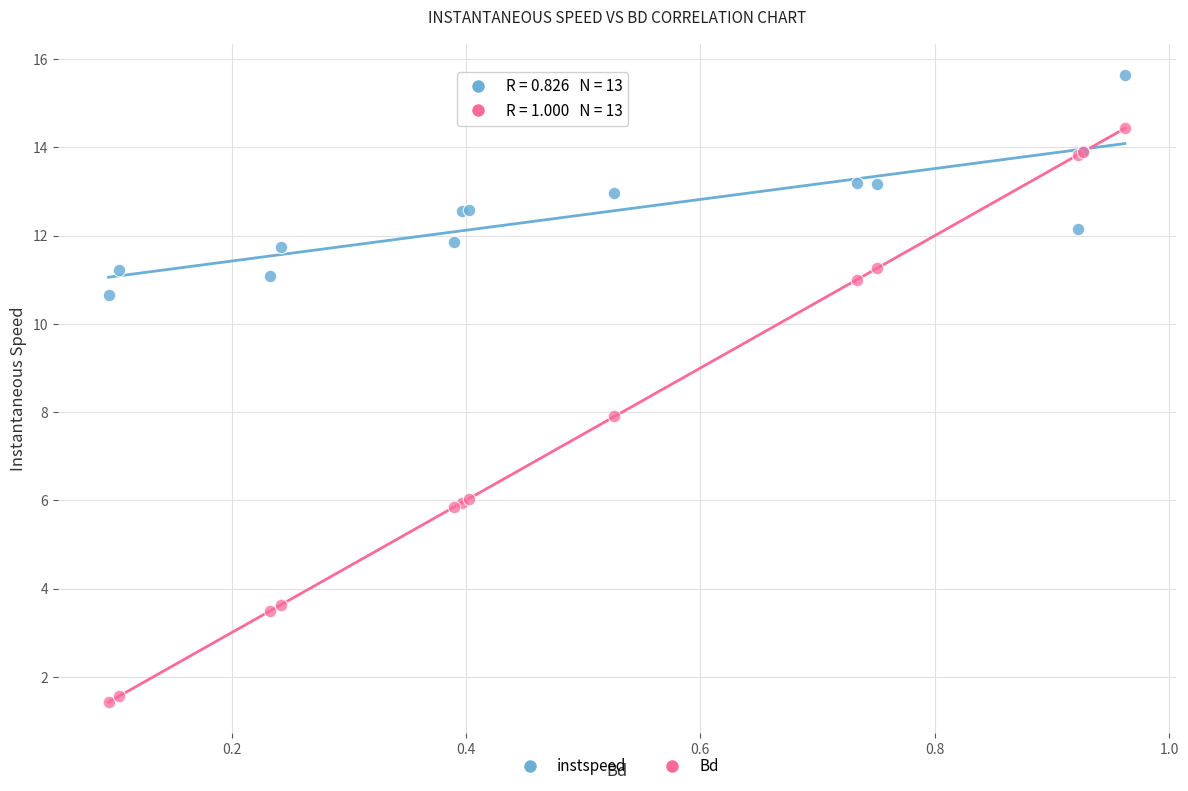

Which series has the widest spread of Y values?

Bd